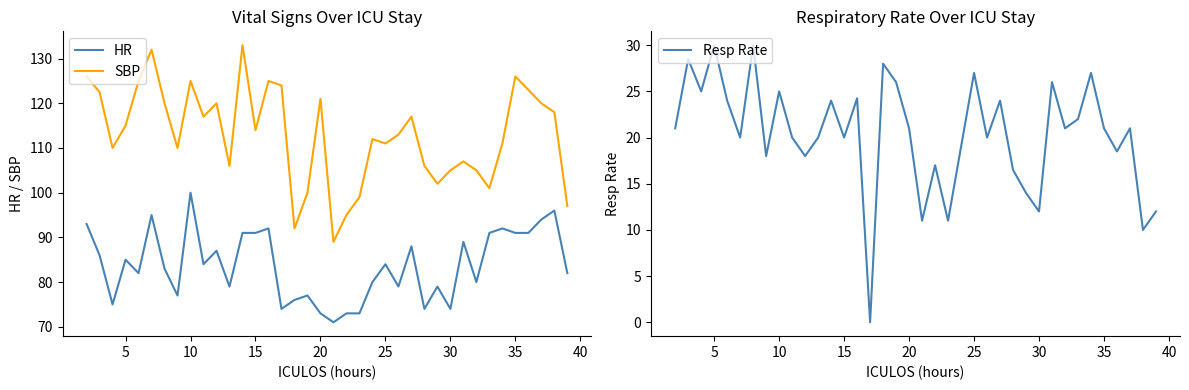

How many values in the SBP series are below 114?

19